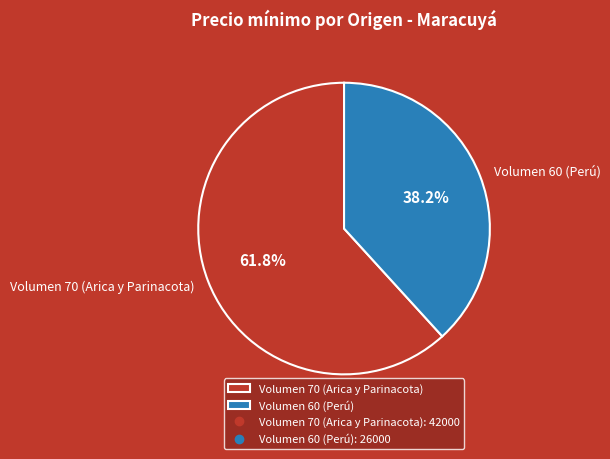

Approximately how many times larger is the value at Volumen 60 (Perú) compared to Volumen 70 (Arica y Parinacota)?

0.6